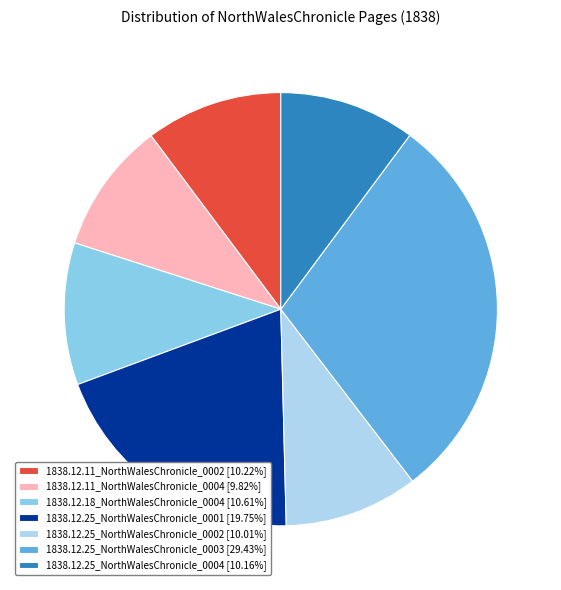

Combined, do 1838.12.25_NorthWalesChronicle_0001 and 1838.12.11_NorthWalesChronicle_0002 account for over 50%?

No